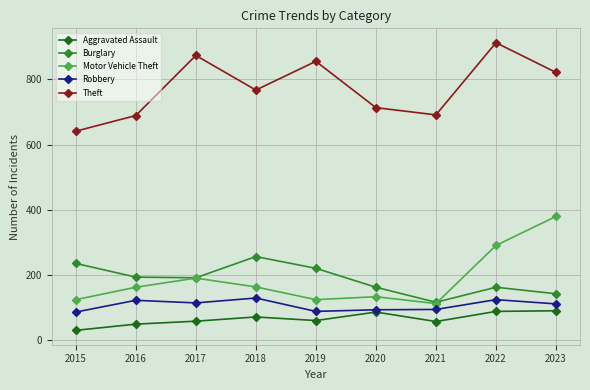

True or false: Robbery and Theft cross at least once.

False